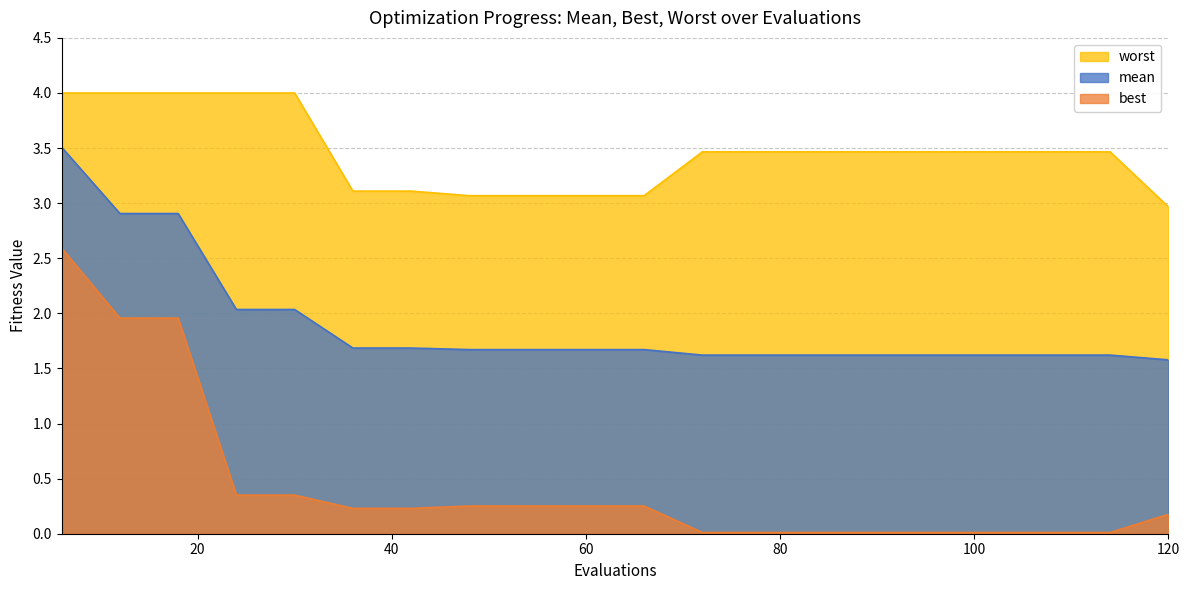

What are all the series names shown in the legend?

worst, mean, best